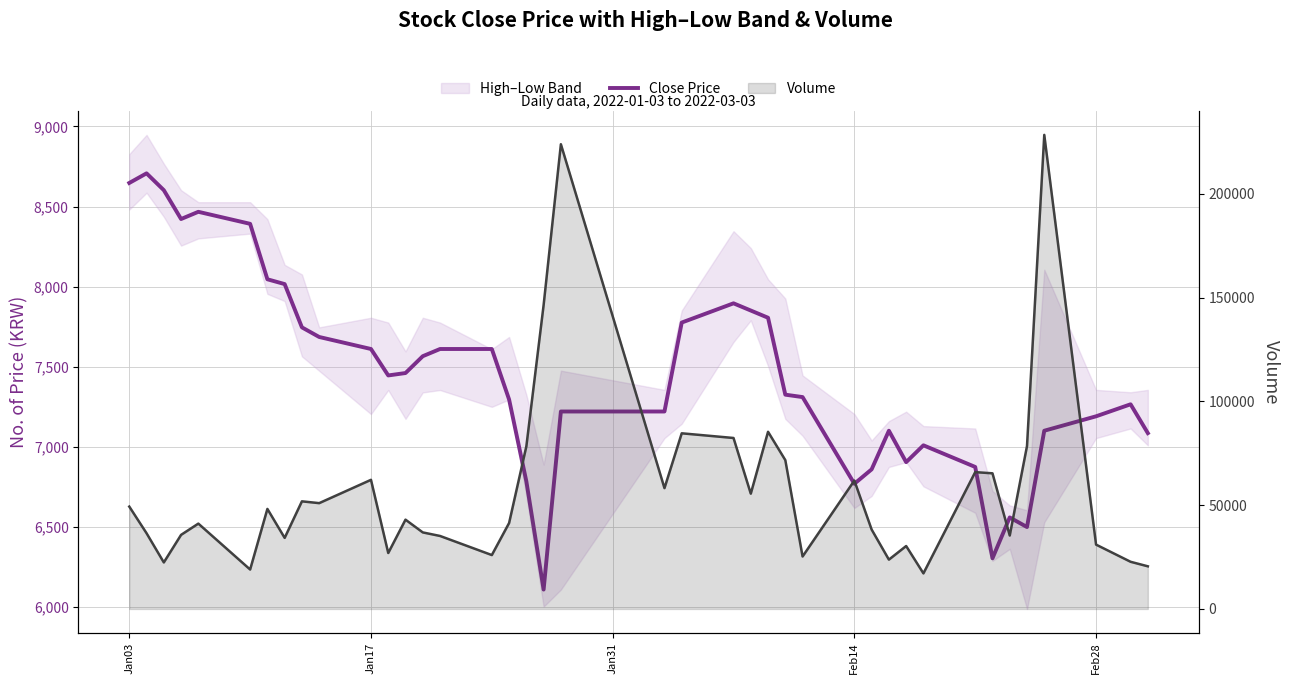

The Volume series shows 49308 at Jan03. True or false?

True